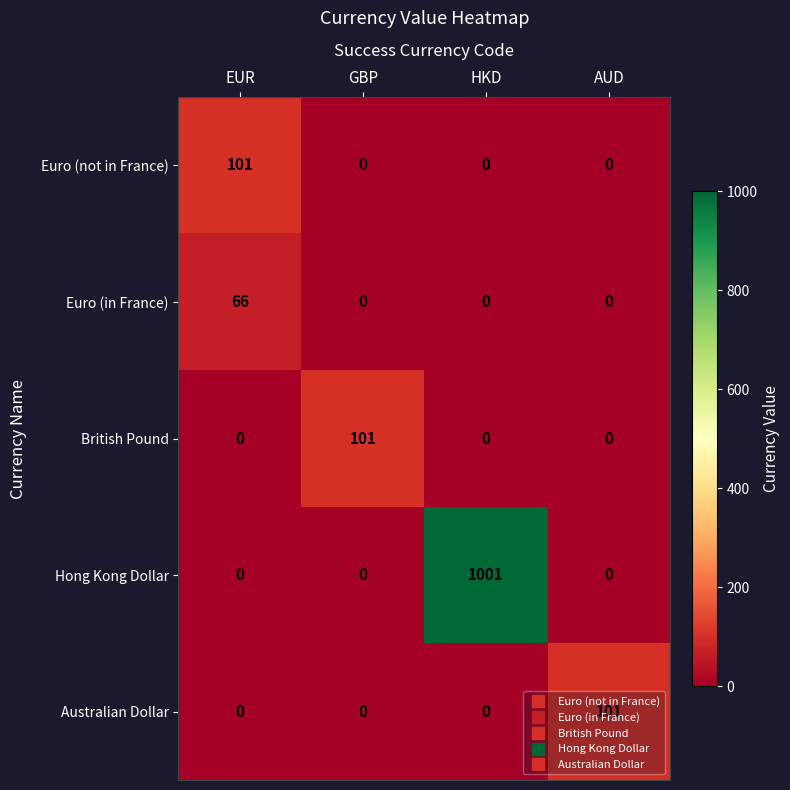

The value of Hong Kong Dollar at EUR is 327. True or false?

False